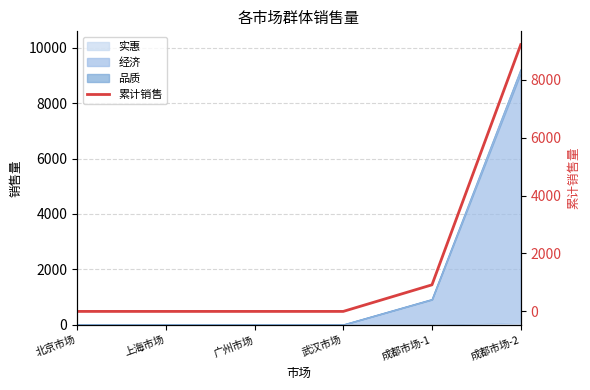

Rank the categories by value from lowest to highest.

北京市场, 上海市场, 广州市场, 武汉市场, 成都市场-1, 成都市场-2